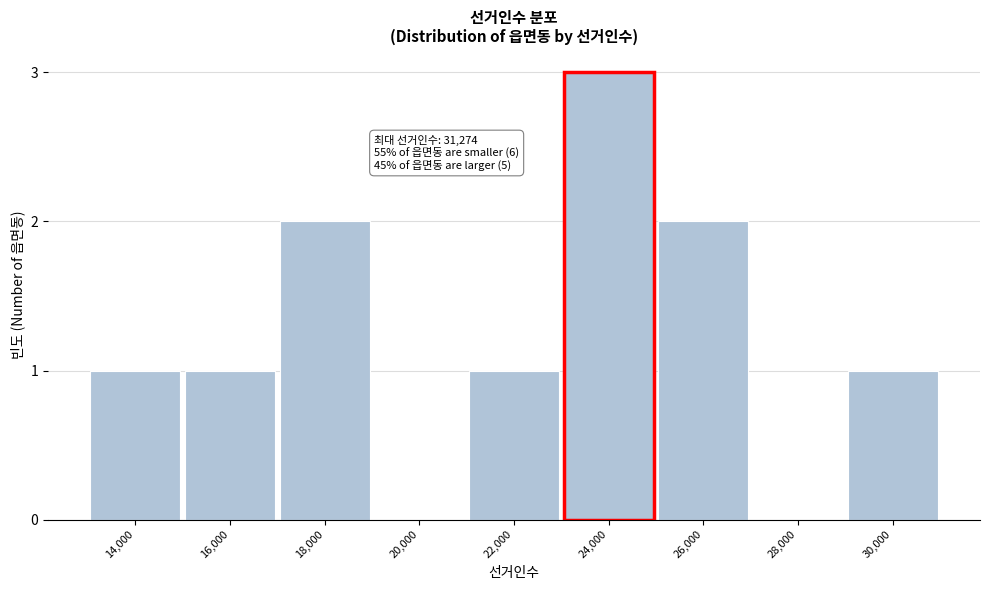

Reading left to right, extract all data points from this chart.

14,000=1	16,000=1	18,000=2	20,000=0	22,000=1	24,000=3	26,000=2	28,000=0	30,000=1